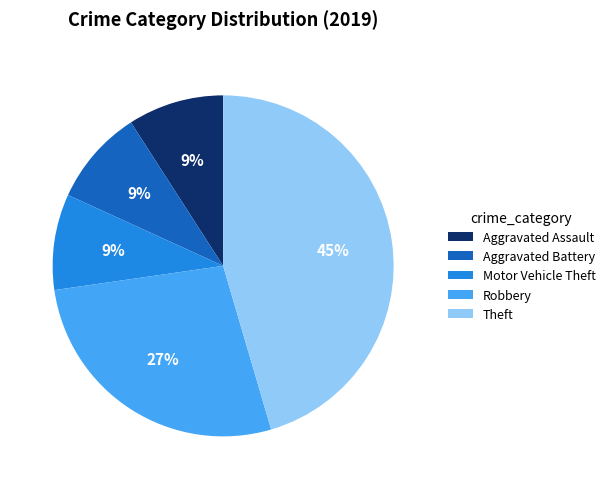

To the nearest percent, what portion does Theft represent?

45%